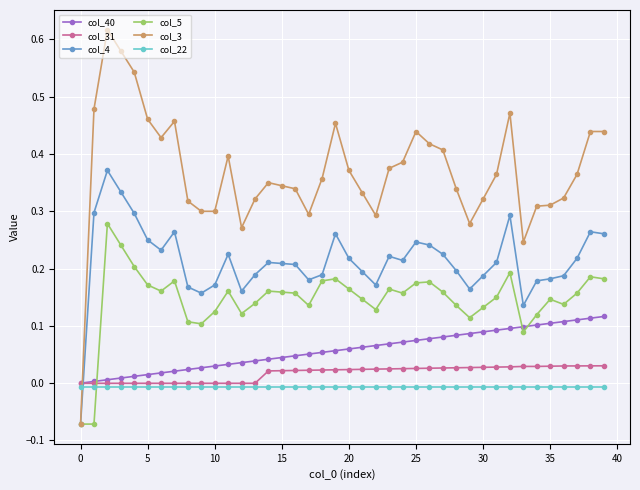

How many times do col_3 and col_31 cross each other?

1